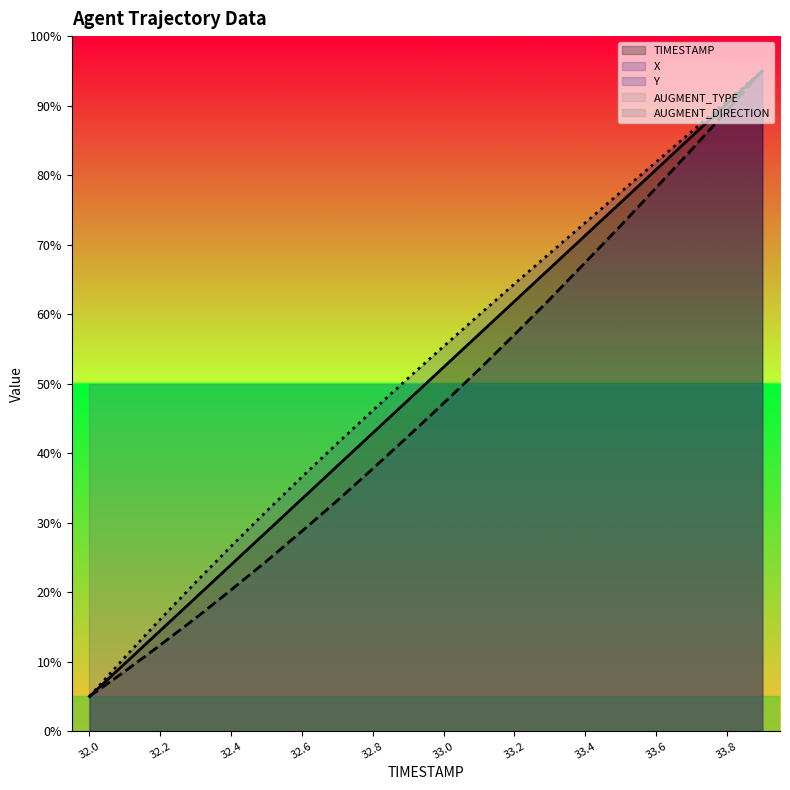

What is the difference between the maximum and minimum values in the TIMESTAMP series?

90.0